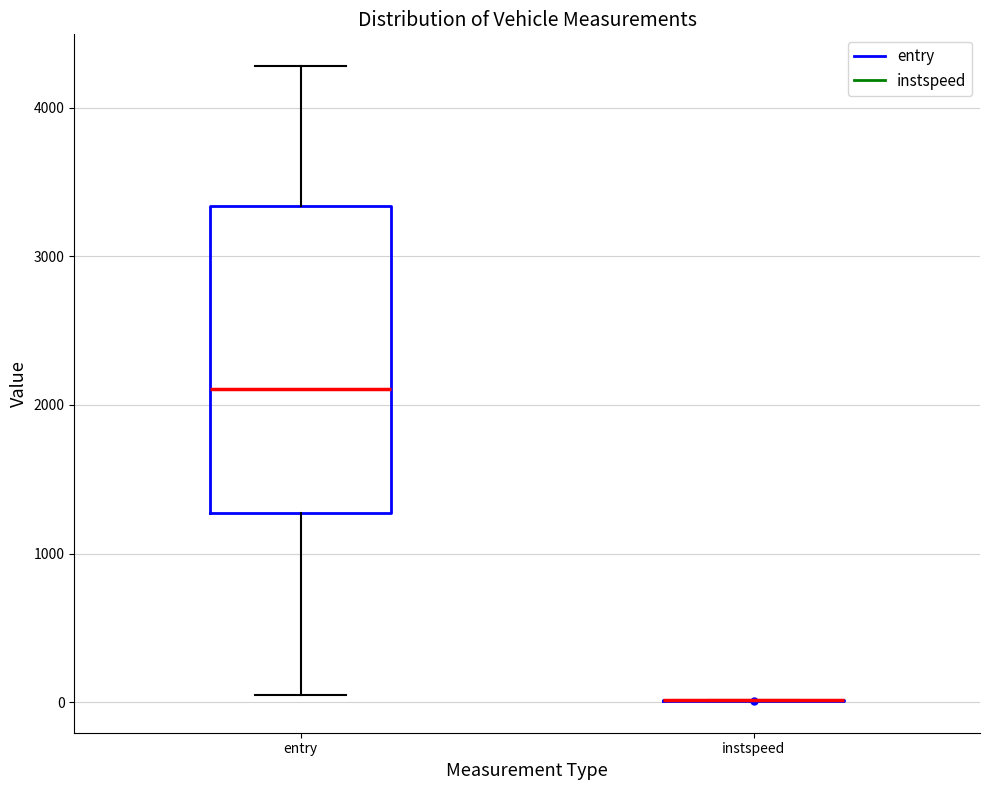

Reading left to right, transcribe this box plot: for each box, give where its median line is, the range the box spans, and where its two whiskers end, as read against the y-axis. The values are not printed on the chart, so give them approximately, as read against the axis.

entry: median 2100, box 1300 to 3300, whiskers 0 to 4300
instspeed: box collapsed to a line at 0, whiskers 0 to 0